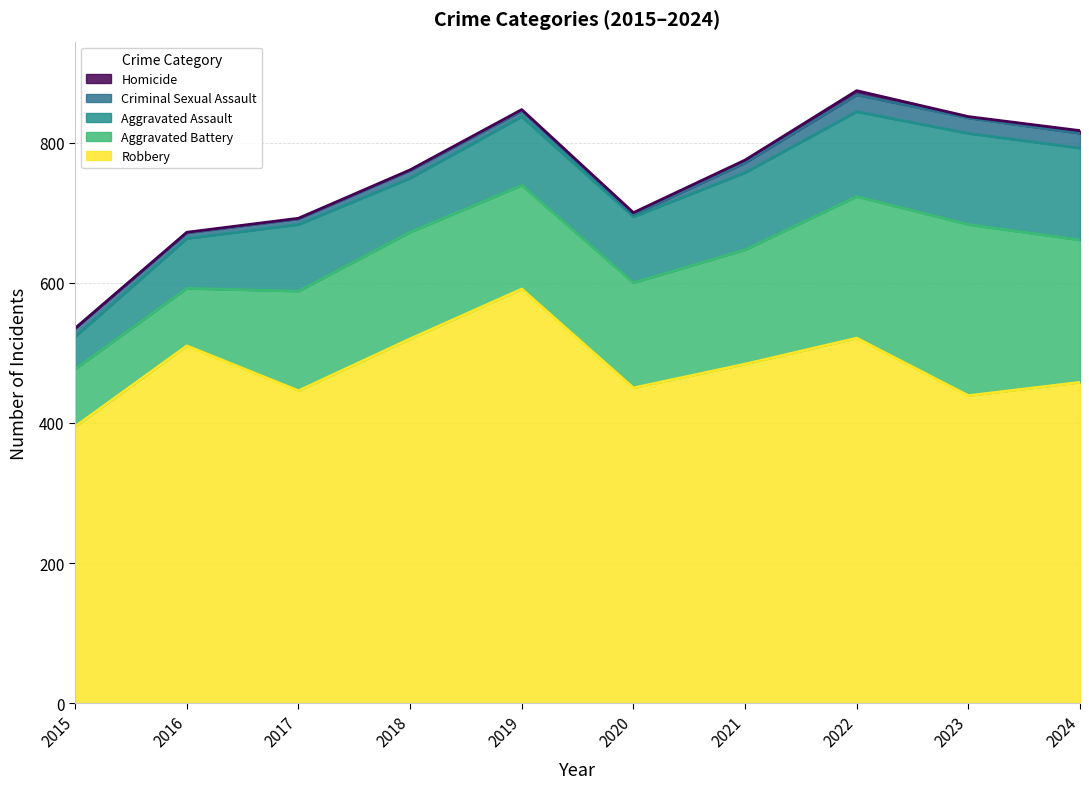

Rank the series at 2020 from highest to lowest value.

Robbery, Aggravated Battery, Aggravated Assault, Criminal Sexual Assault, Homicide